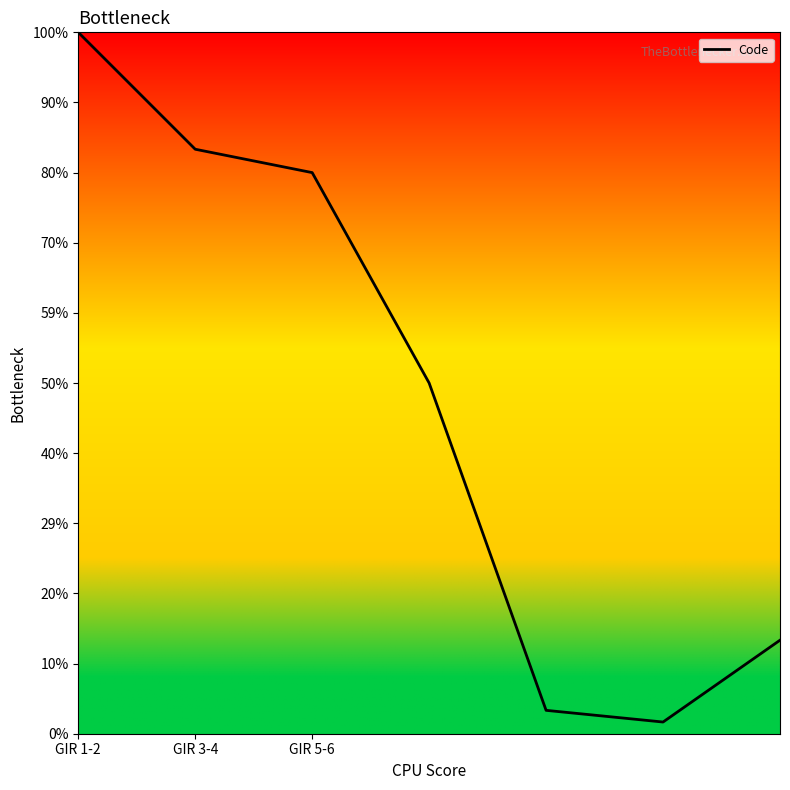

Does the chart display data point markers on the line(s)?

No